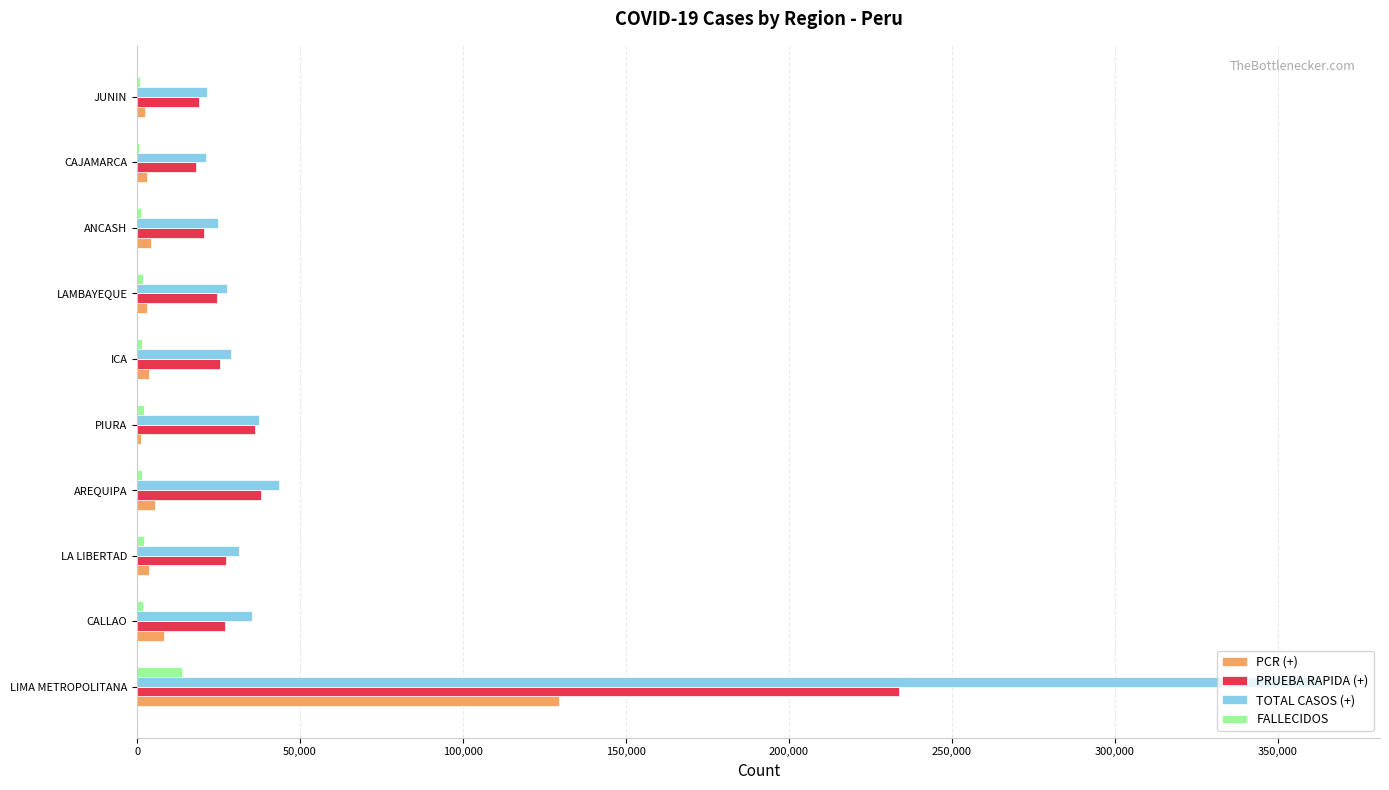

The value of PRUEBA RAPIDA (+) at LAMBAYEQUE is 24607. True or false?

True